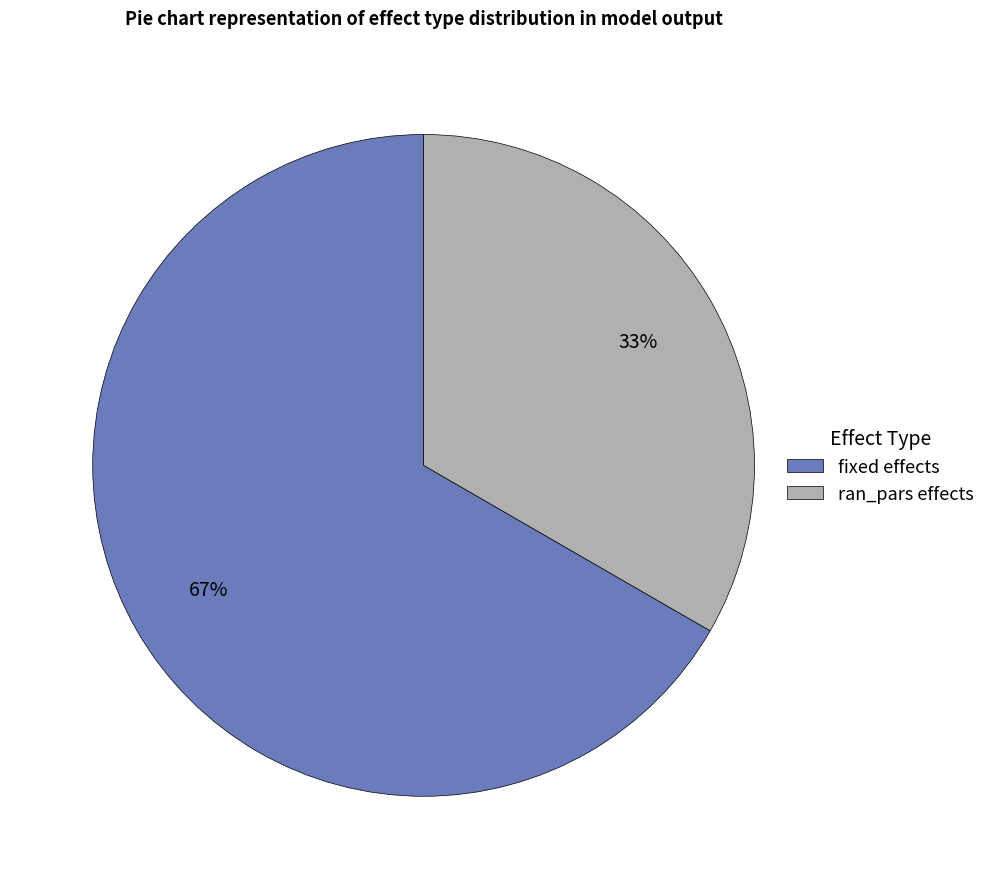

Which category has the biggest portion of the pie?

fixed